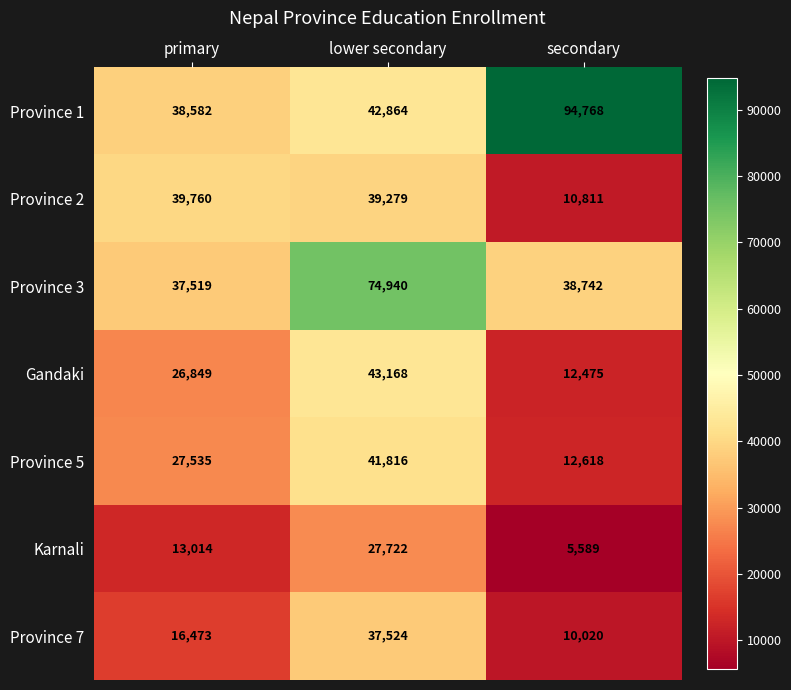

What is the total value across all series at lower secondary?

307313